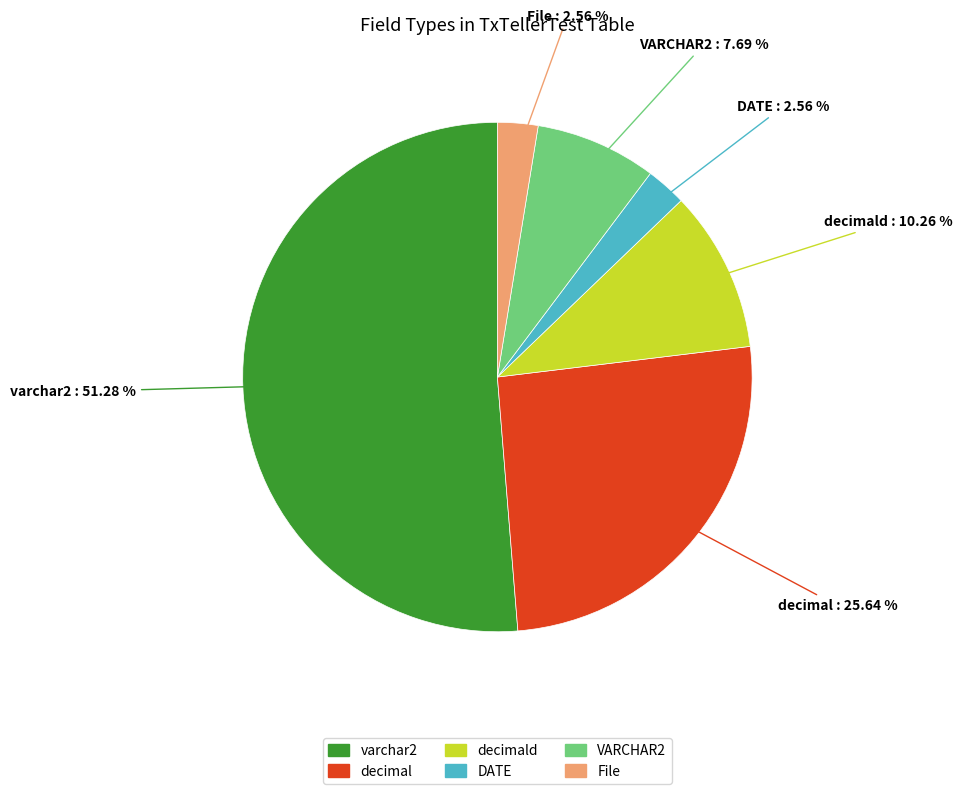

To the nearest percent, what is the difference between the largest and smallest slice percentages?

49%